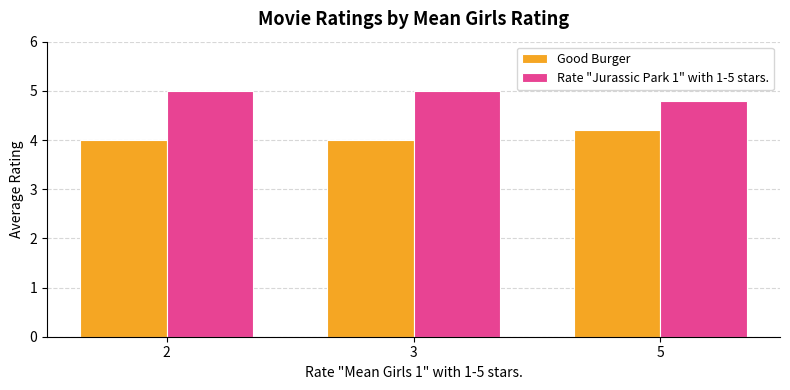

What is the average value of the Rate "Jurassic Park 1" with 1-5 stars. series?

4.9